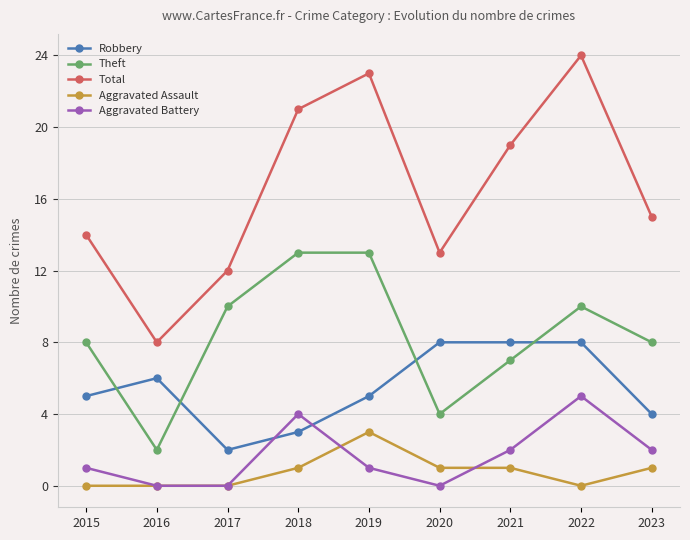

Where is the first local minimum for Total?

2016